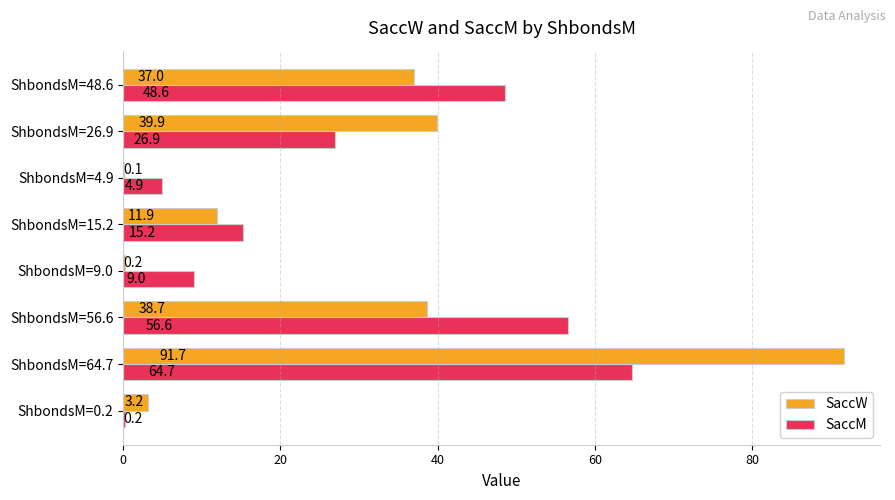

Which series changed the most between ShbondsM=64.7 and ShbondsM=9.0?

SaccW